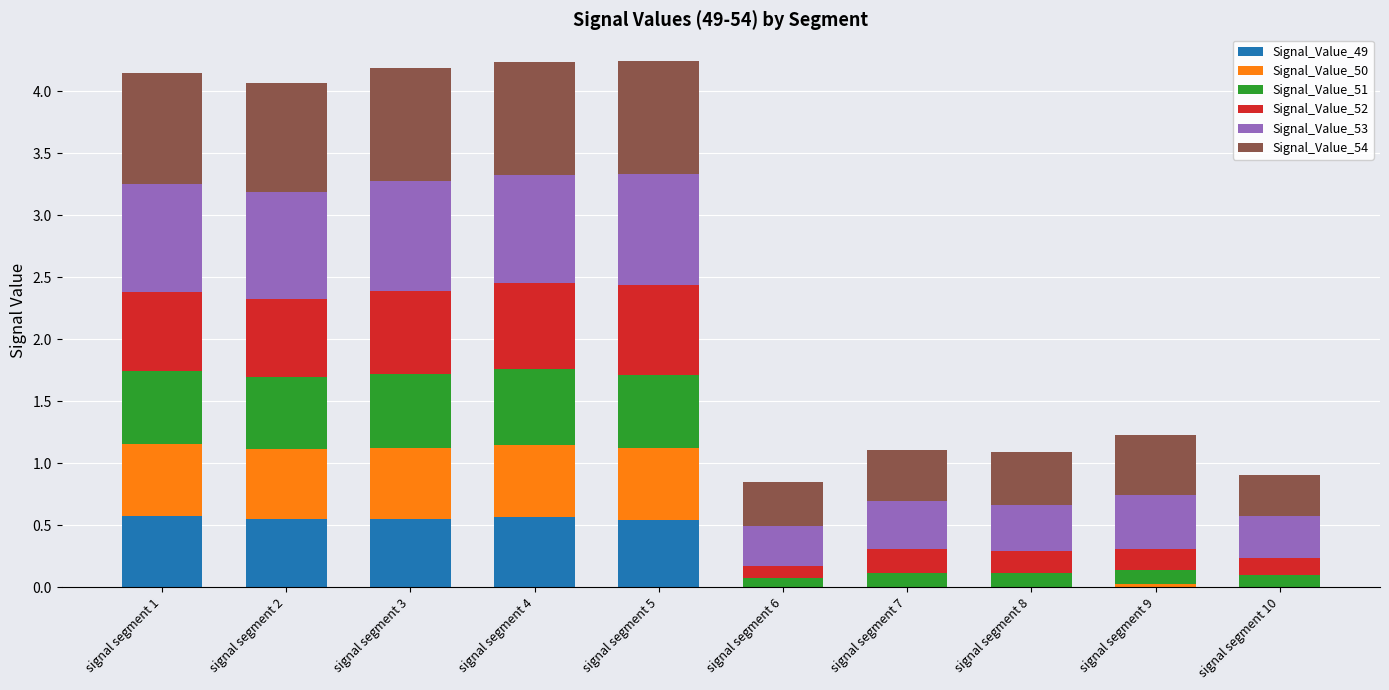

What is the highest value of the Signal_Value_49 series?

0.6